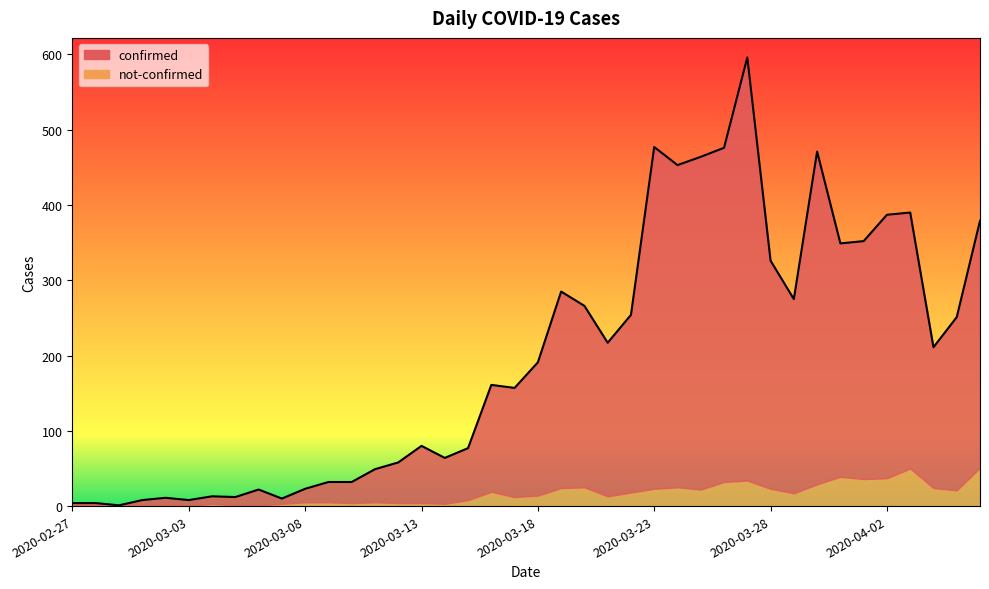

What is the label of the 1st point from the right?

2020-04-06